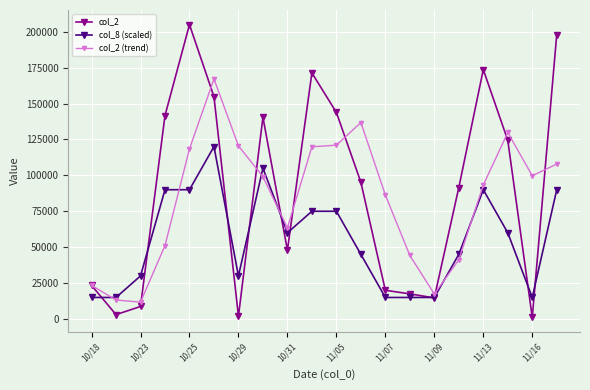

What is the value of the col_8 (scaled) point at the 8th from the left?

105000.0